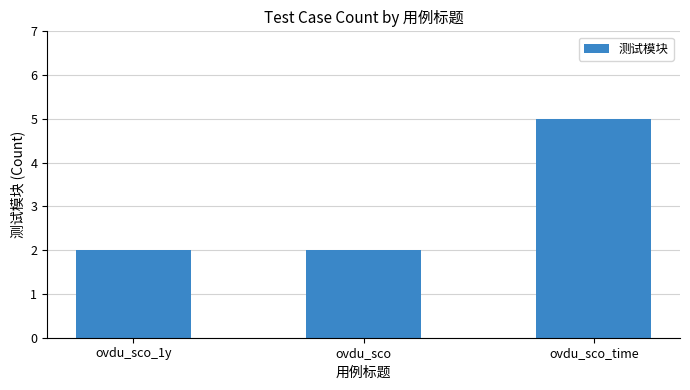

What is the sum of the values at ovdu_sco_1y and ovdu_sco_time?

7